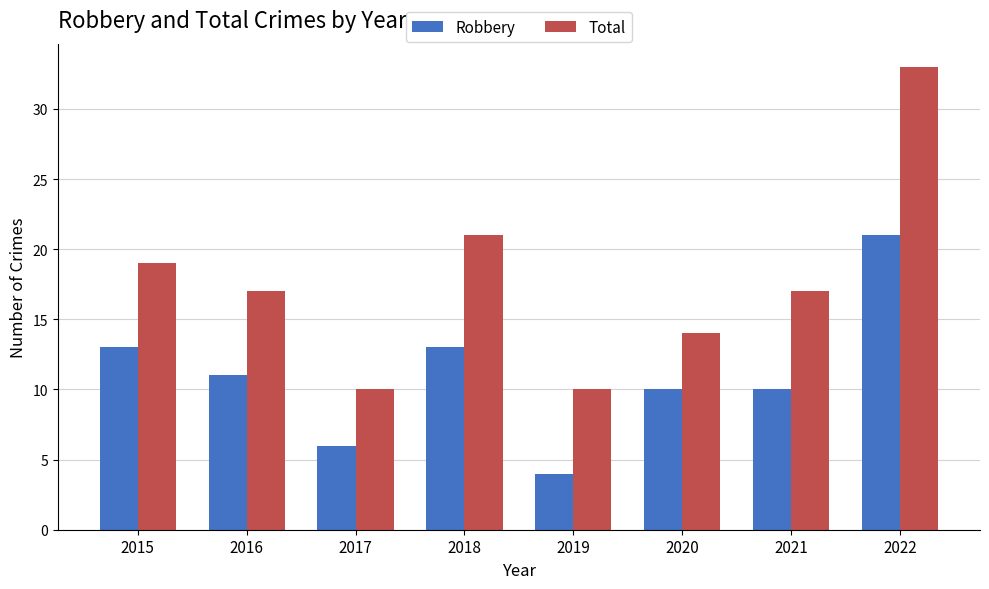

How many bars are there in total?

16